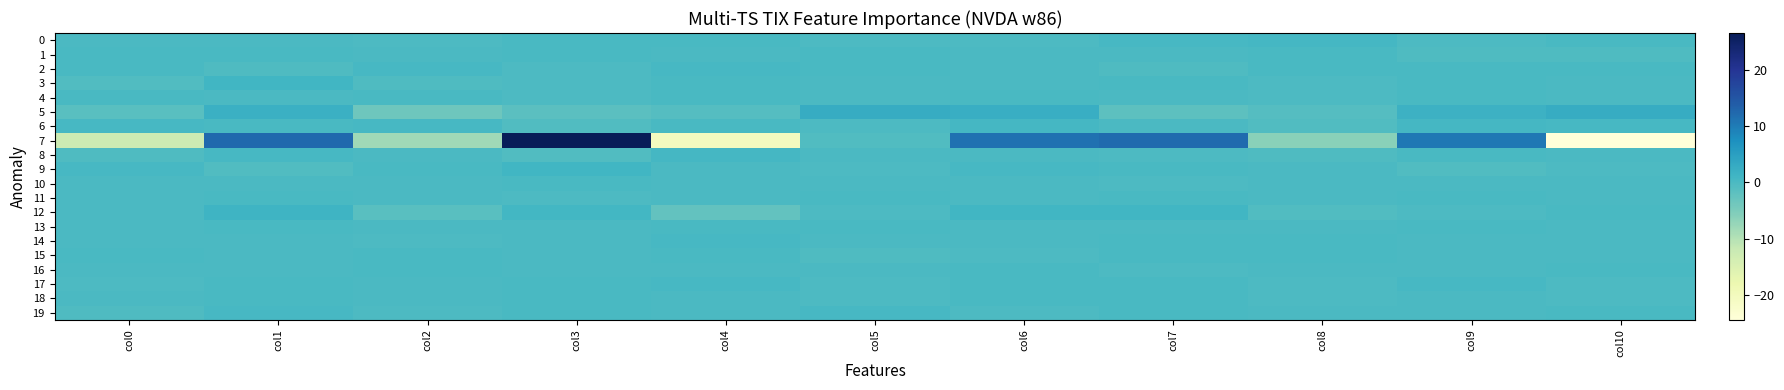

Which series has the widest spread of values?

7